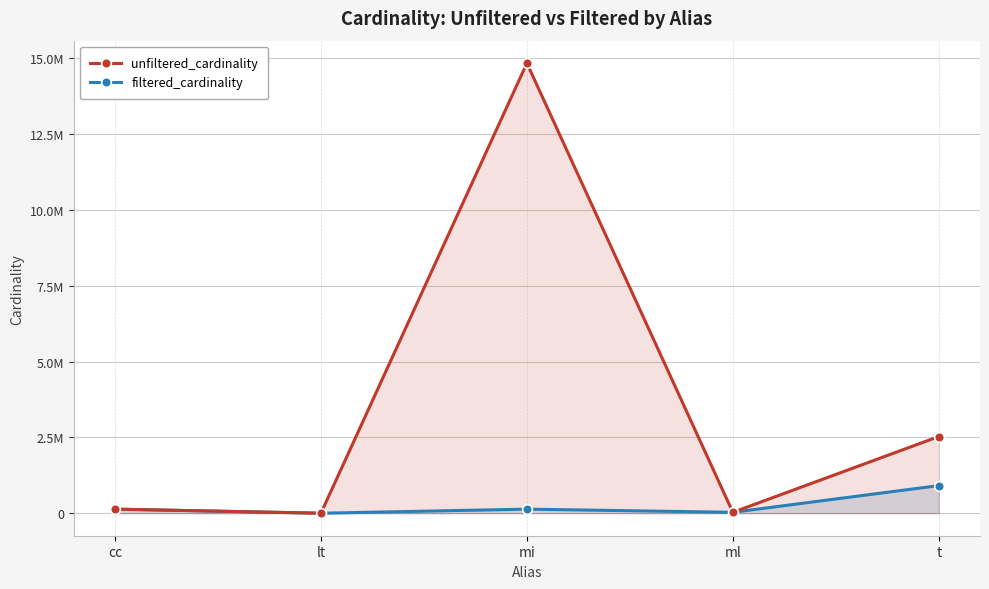

True or false: filtered_cardinality has more than 1 points higher than both neighbors.

False